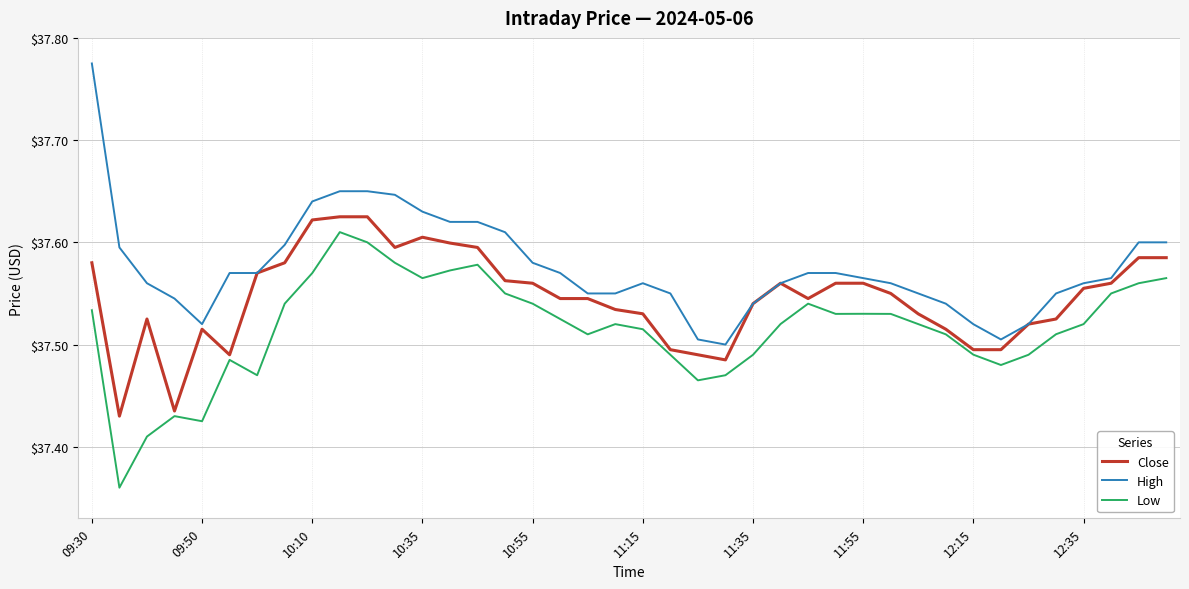

Which series has the largest range (max minus min)?

High